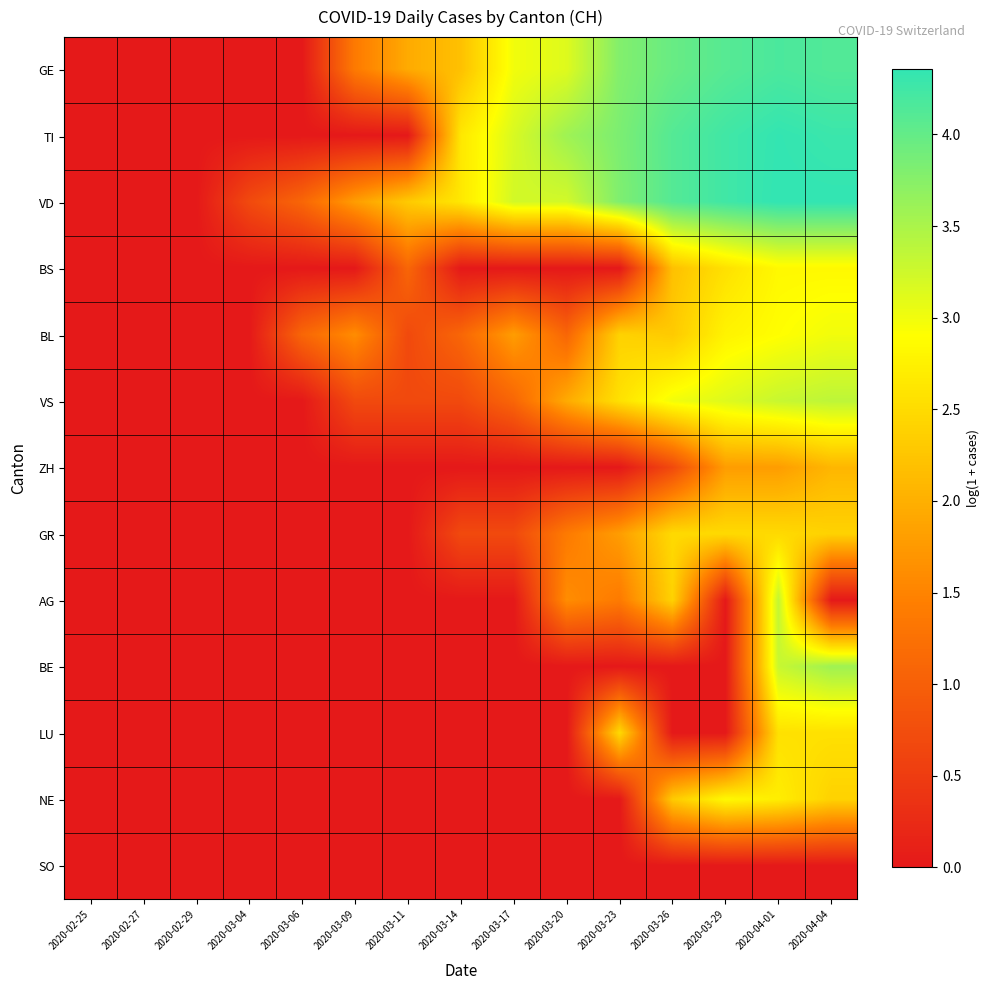

Rank the series by their maximum value, from lowest to highest.

SO, ZH, GR, LU, BS, NE, BL, AG, VS, BE, GE, TI, VD